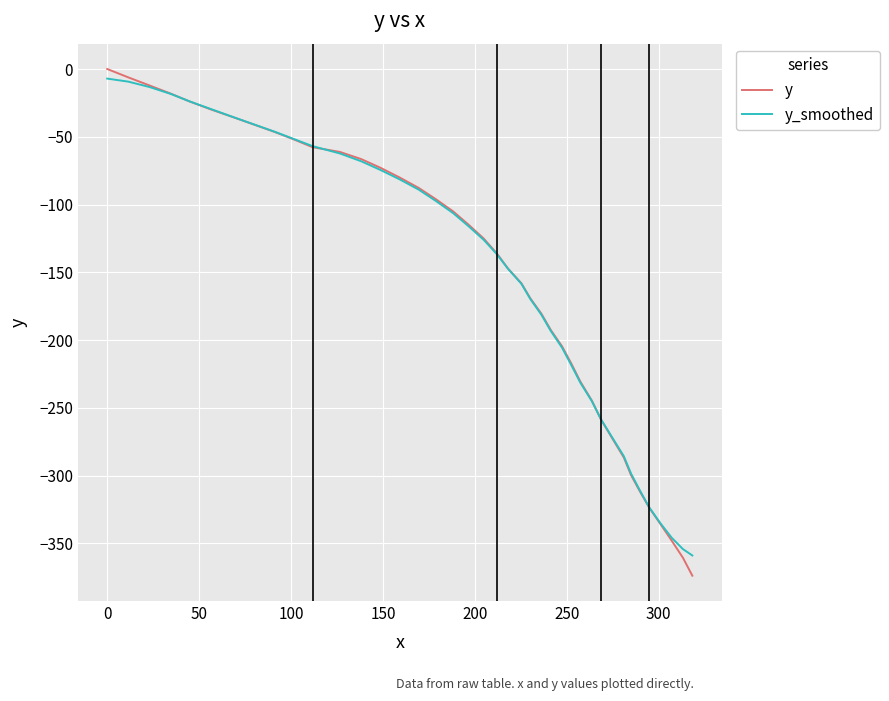

Which series has the widest spread of values?

y